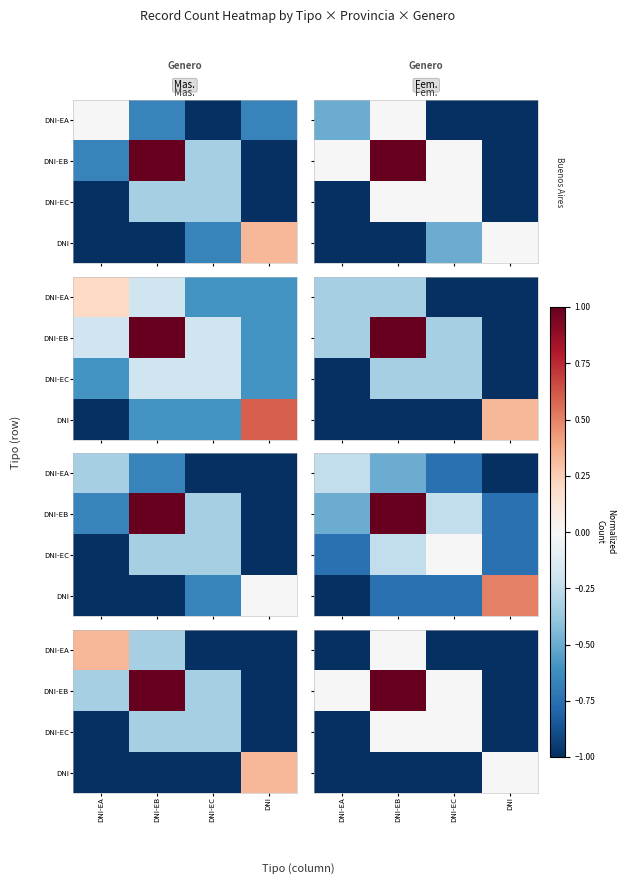

The value of DNI-EA at DNI is -1. True or false?

False